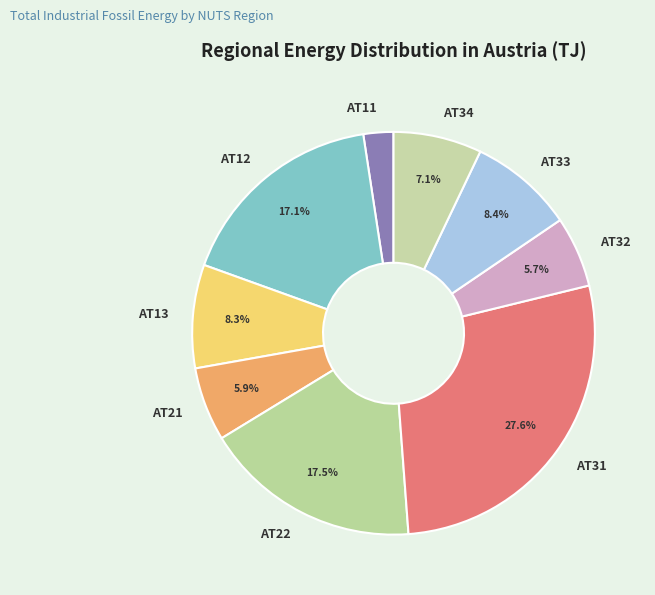

How many segments does this pie chart have?

9